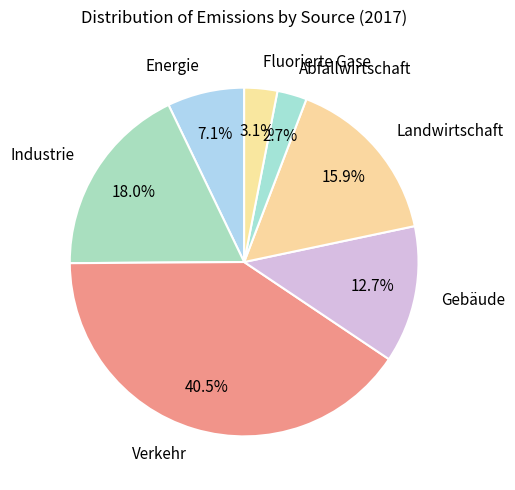

Which category has the biggest portion of the pie?

Verkehr